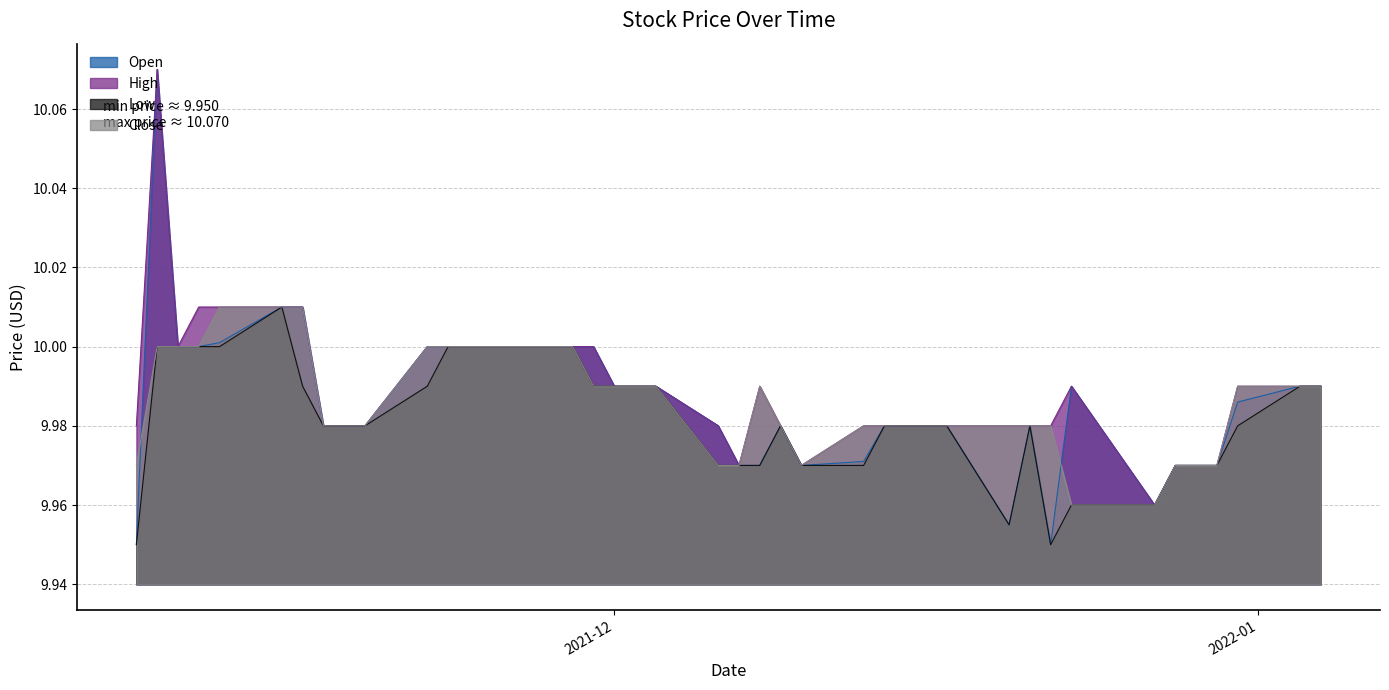

Does the chart display data point markers on the line(s)?

No